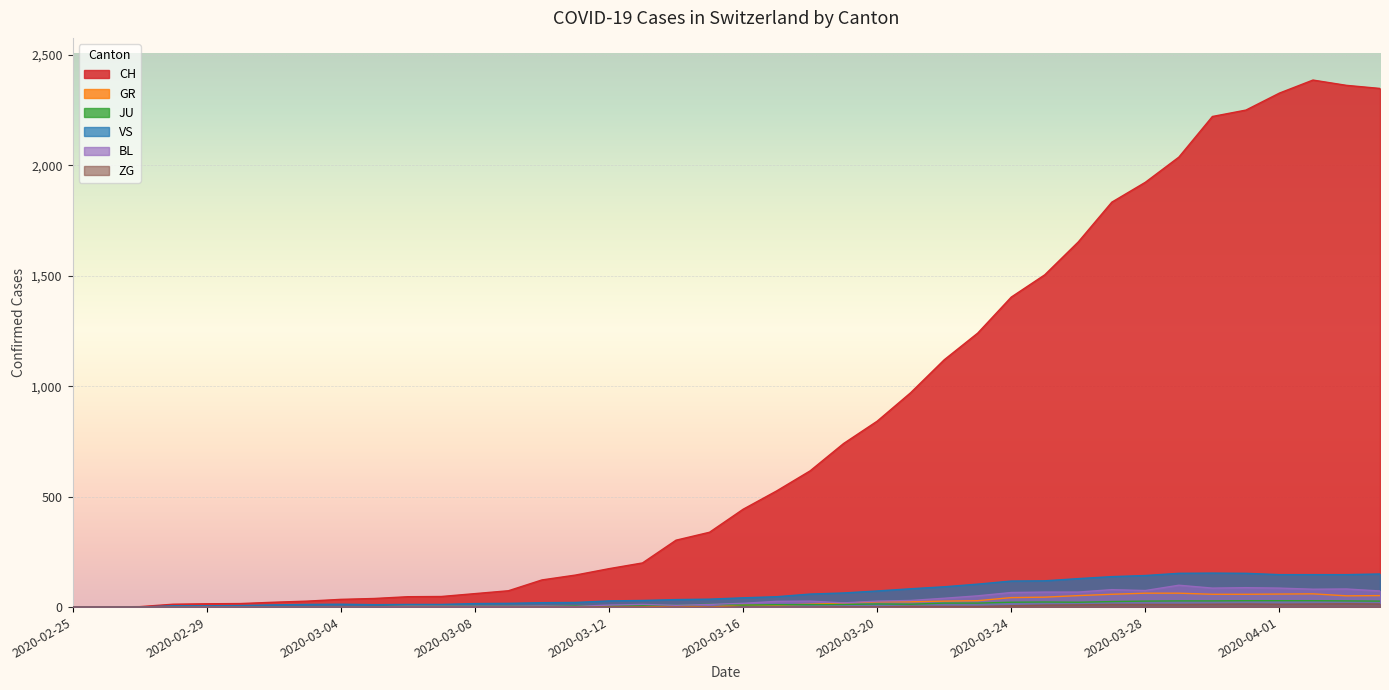

What is the spread (max minus min) of values at 2020-04-04?

2335